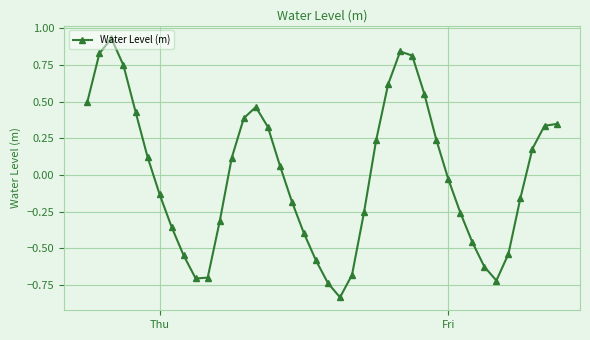

How many data points are less than 0?

20